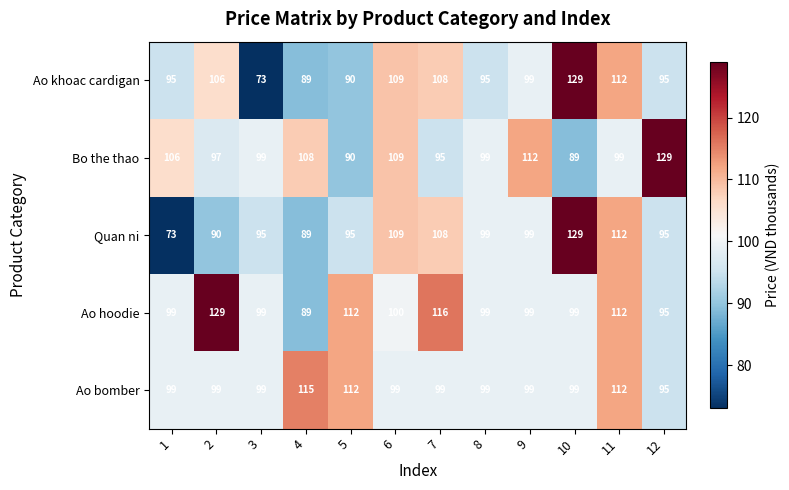

At how many categories does at least one series exceed 88?

12